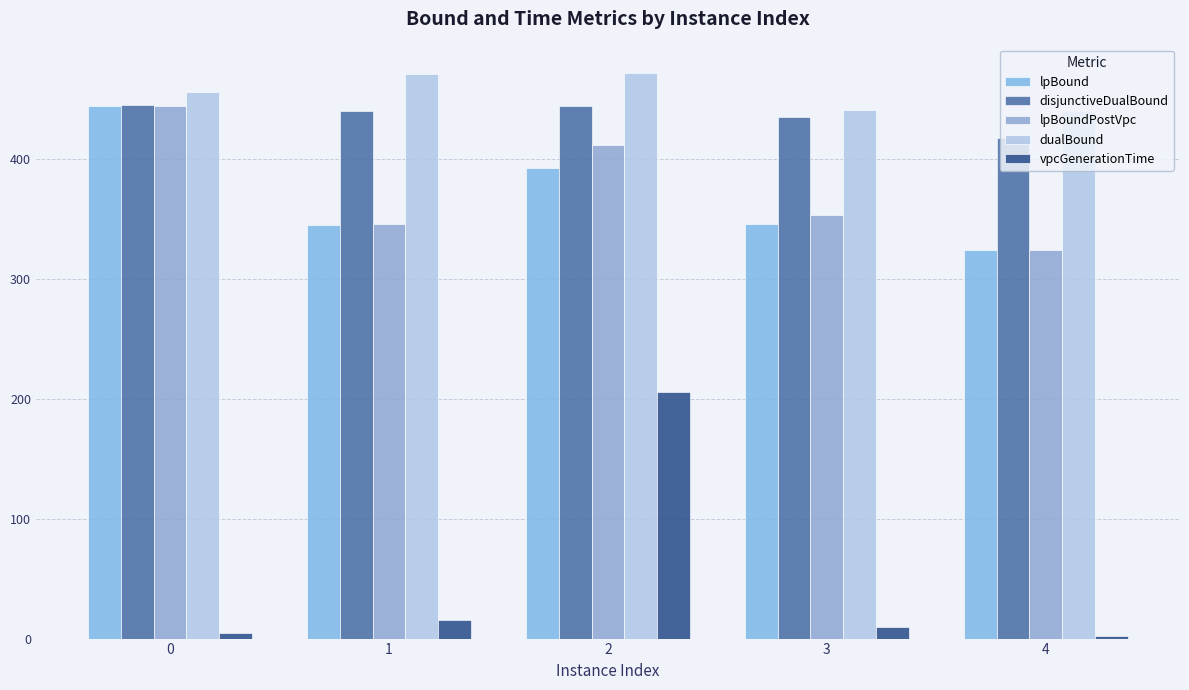

Count the number of data series in this chart.

5